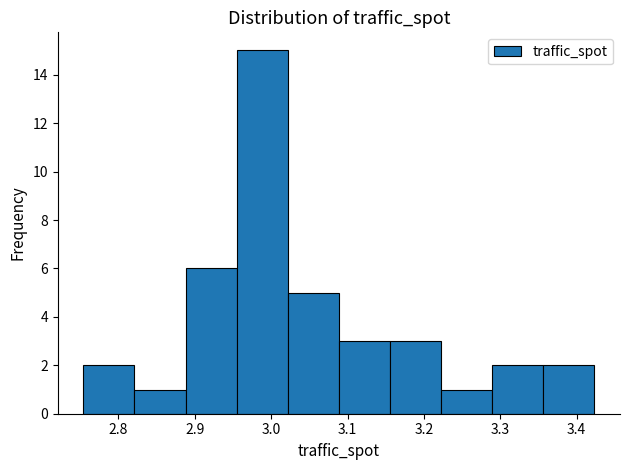

Reading left to right, transcribe this chart: for each bar, give the range it covers on the x-axis and its height. Neither the bar edges nor the heights are printed on the chart, so give them approximately, as read against the axes.

2.75 to 2.82: 2
2.82 to 2.89: 1
2.89 to 2.95: 6
2.95 to 3.02: 15
3.02 to 3.09: 5
3.09 to 3.16: 3
3.16 to 3.22: 3
3.22 to 3.29: 1
3.29 to 3.36: 2
3.36 to 3.42: 2